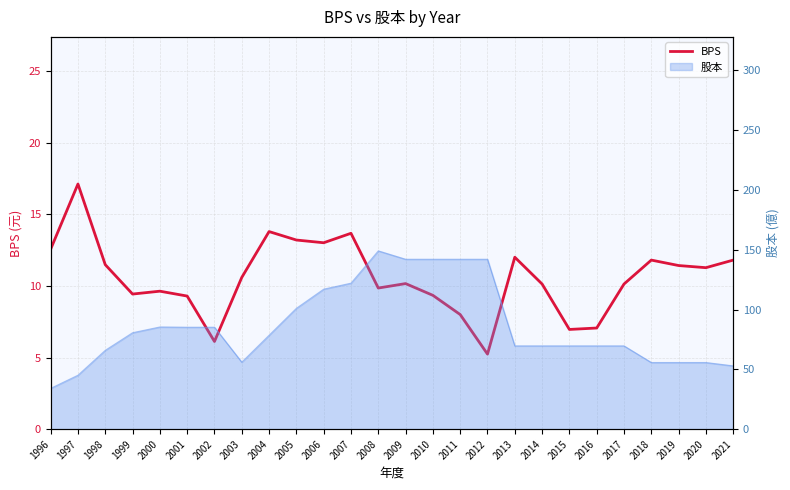

What is the difference between the values at 2020 and 2002?

5.1